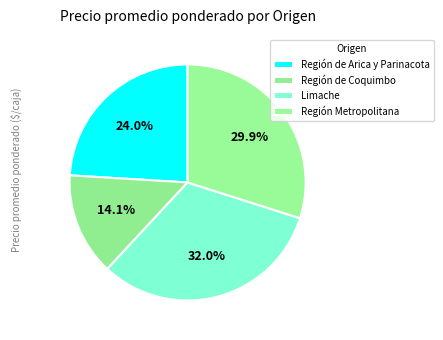

Which category has the biggest portion of the pie?

Limache